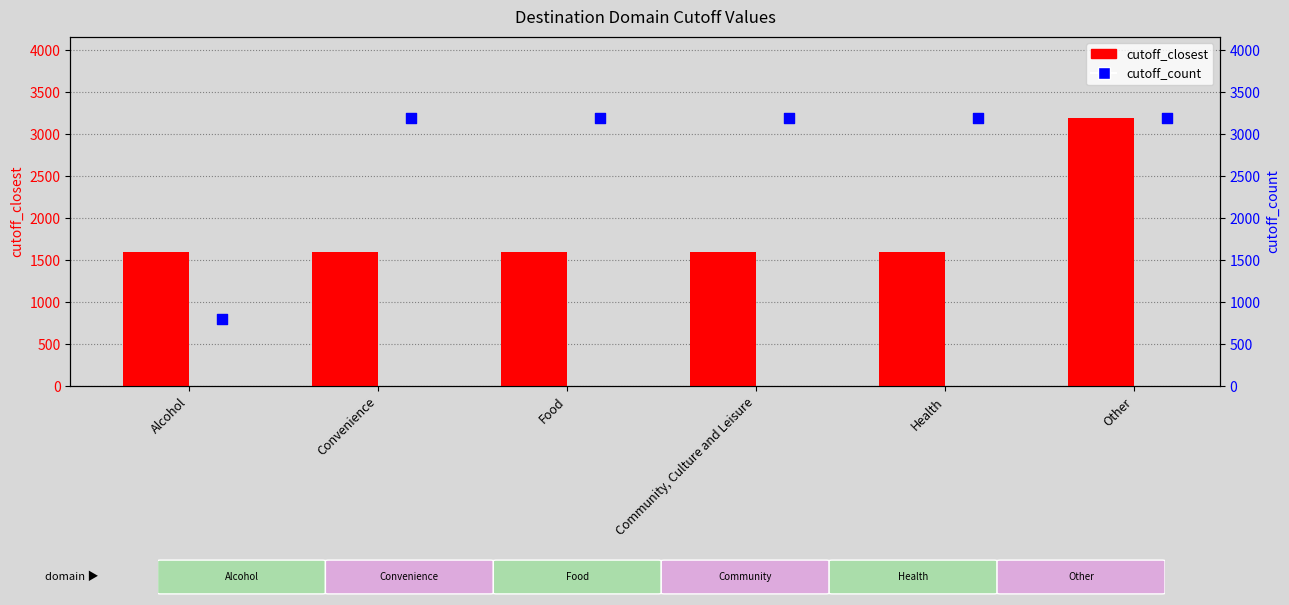

Which series has the largest Y range (max minus min)?

cutoff_count